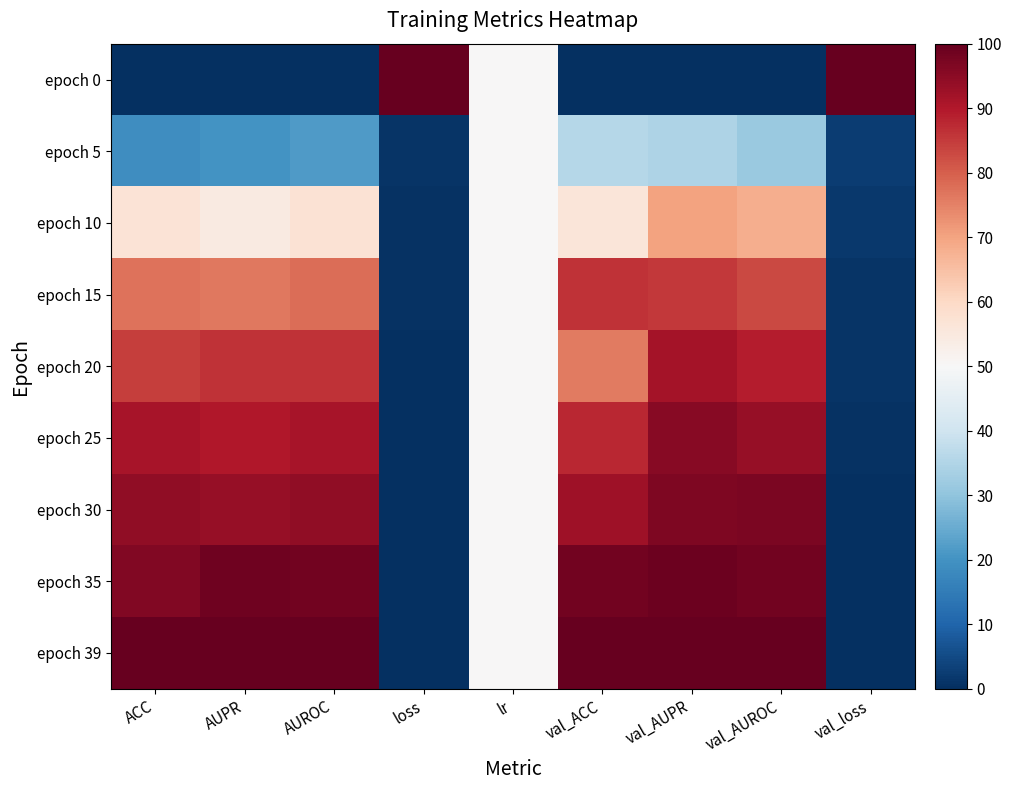

Which category has the lowest value across all series?

ACC